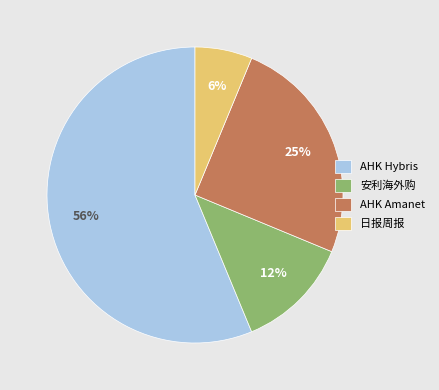

True or false: 日报周报 accounts for 1% of the total.

False